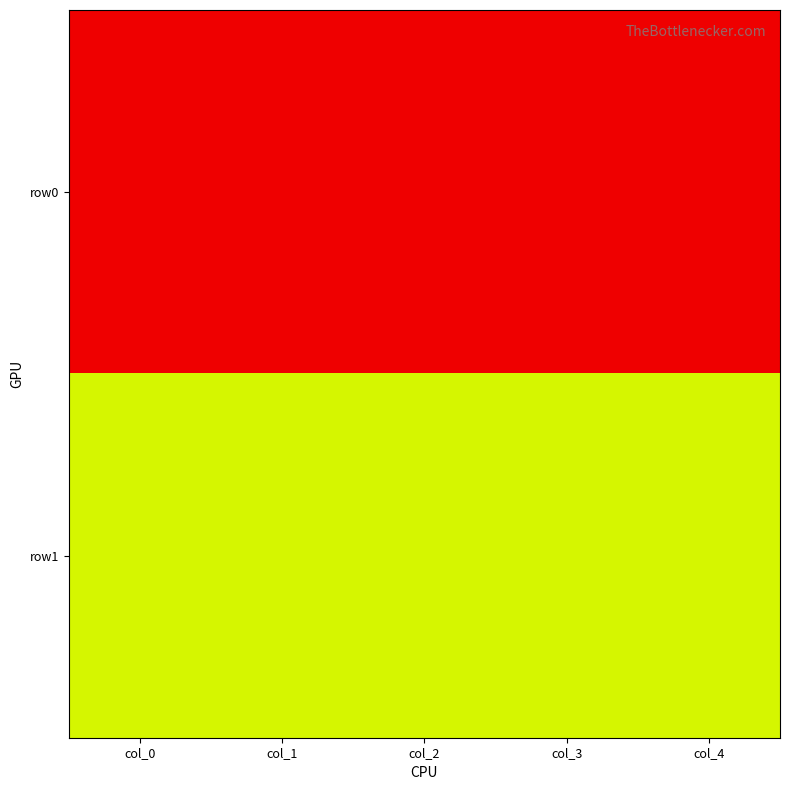

What is the difference between the highest and lowest values at col_0?

30